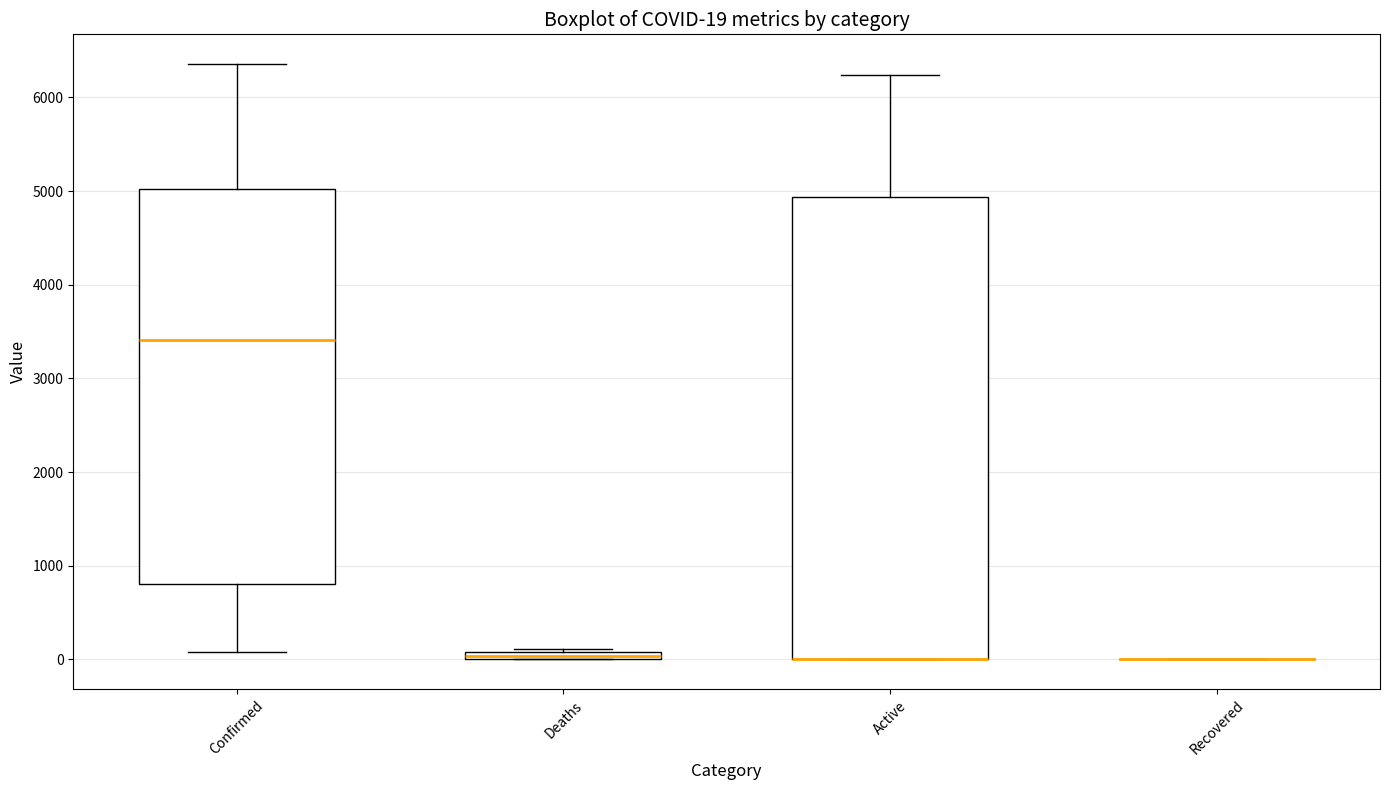

Comparing the boxes themselves (not the whiskers), which one is the tallest?

Active